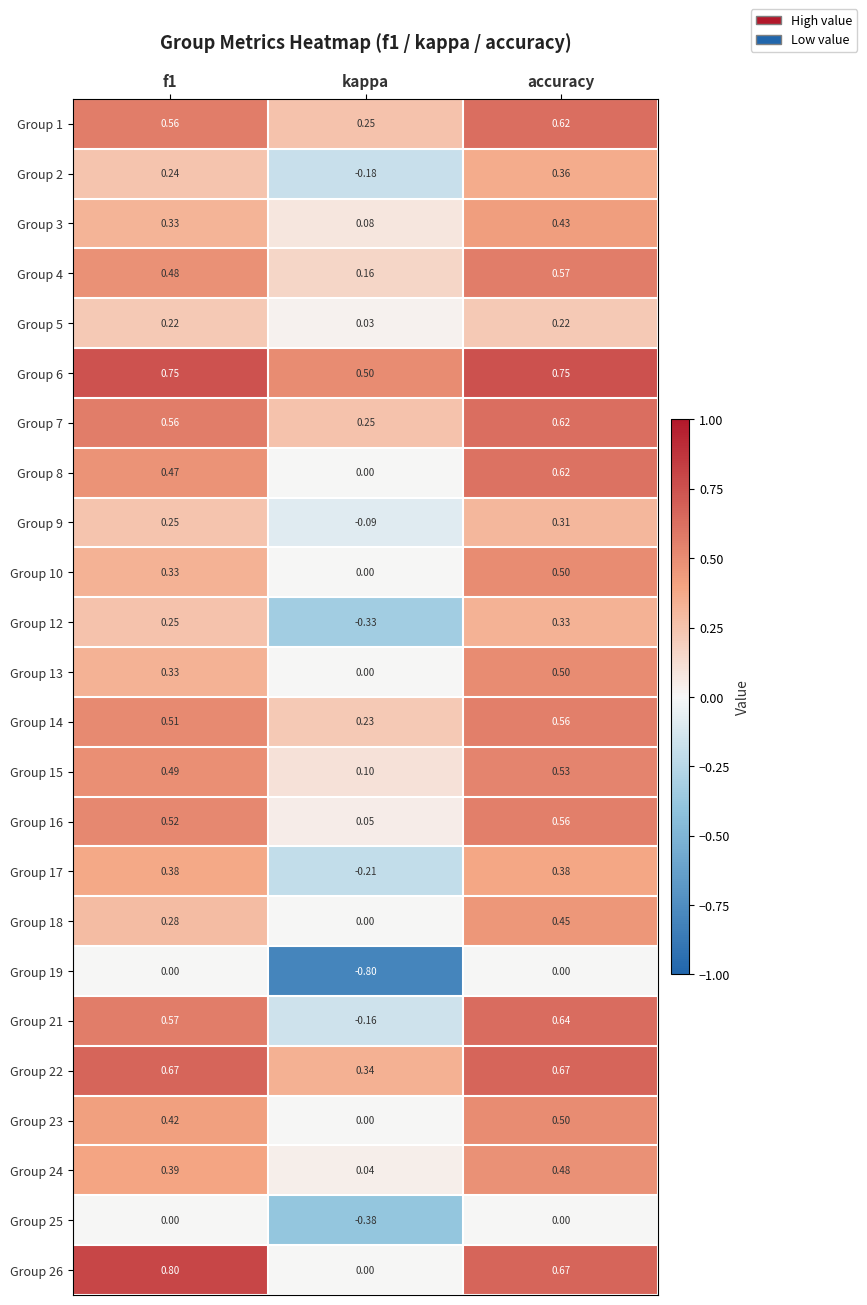

Where is Group 3 nearest to the value 0?

kappa